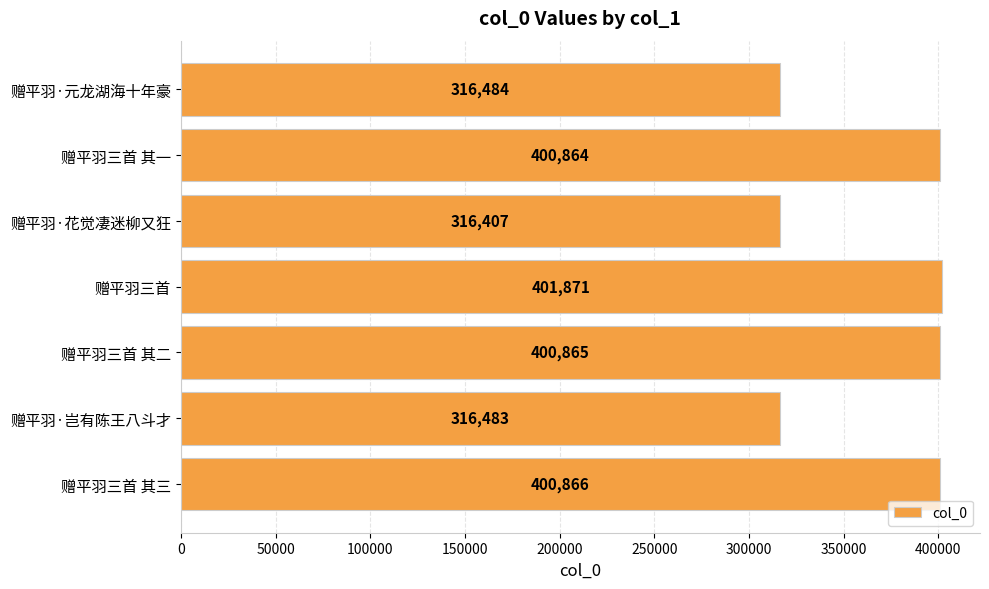

Count the number of categories in the chart.

7